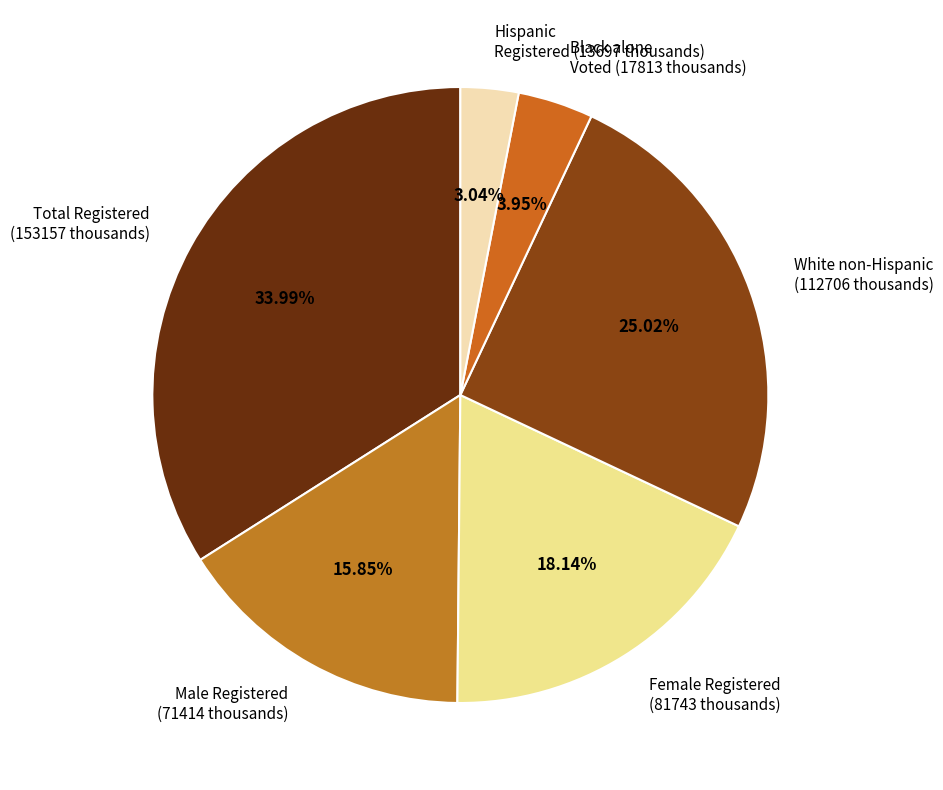

Count the number of slices in the pie.

6